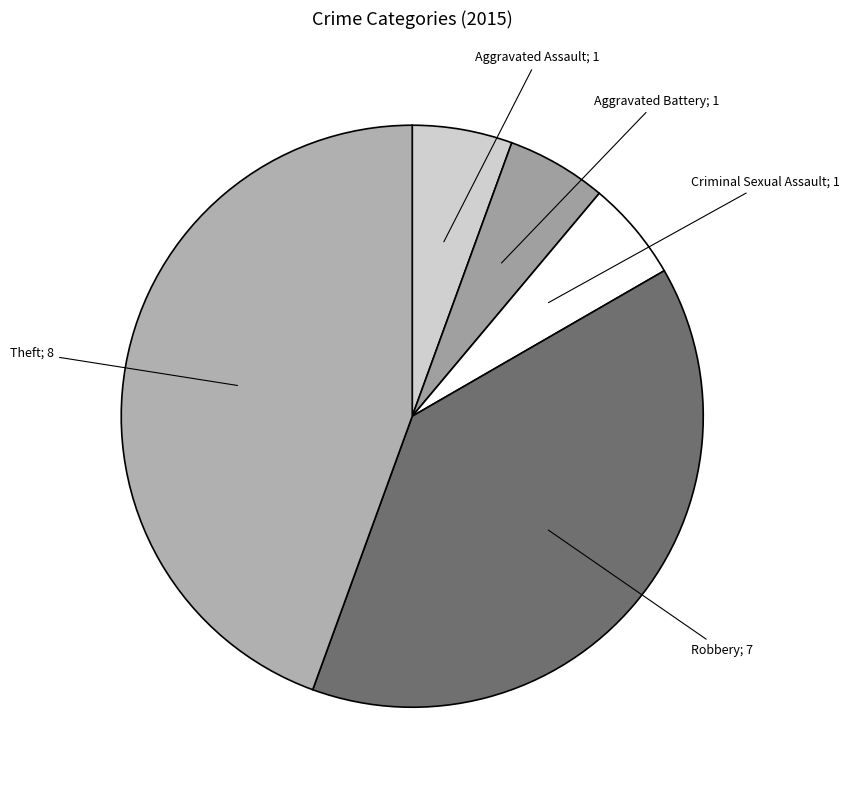

Which category has the biggest portion of the pie?

Theft